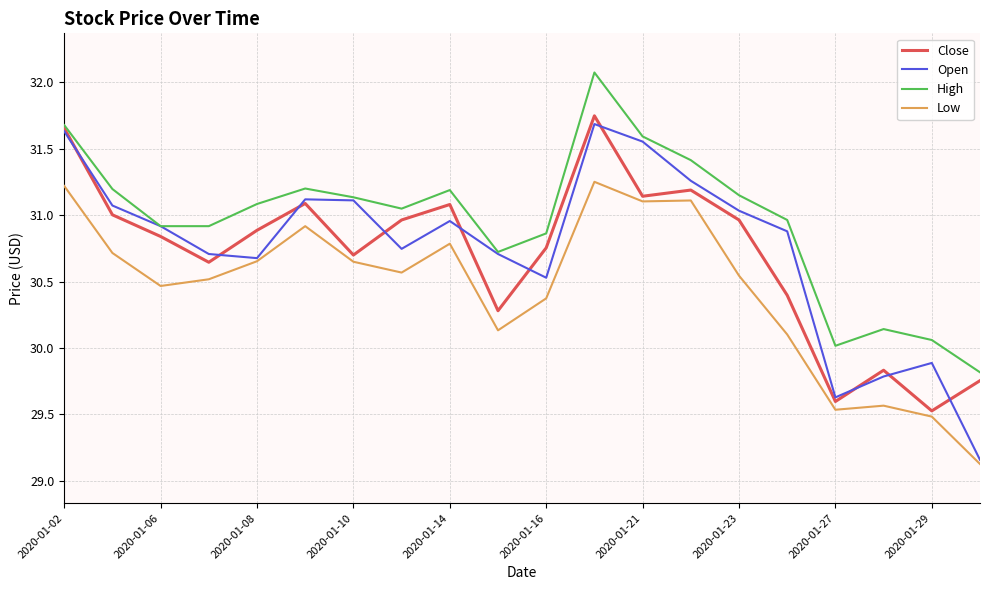

Which series has the widest spread of values?

Open